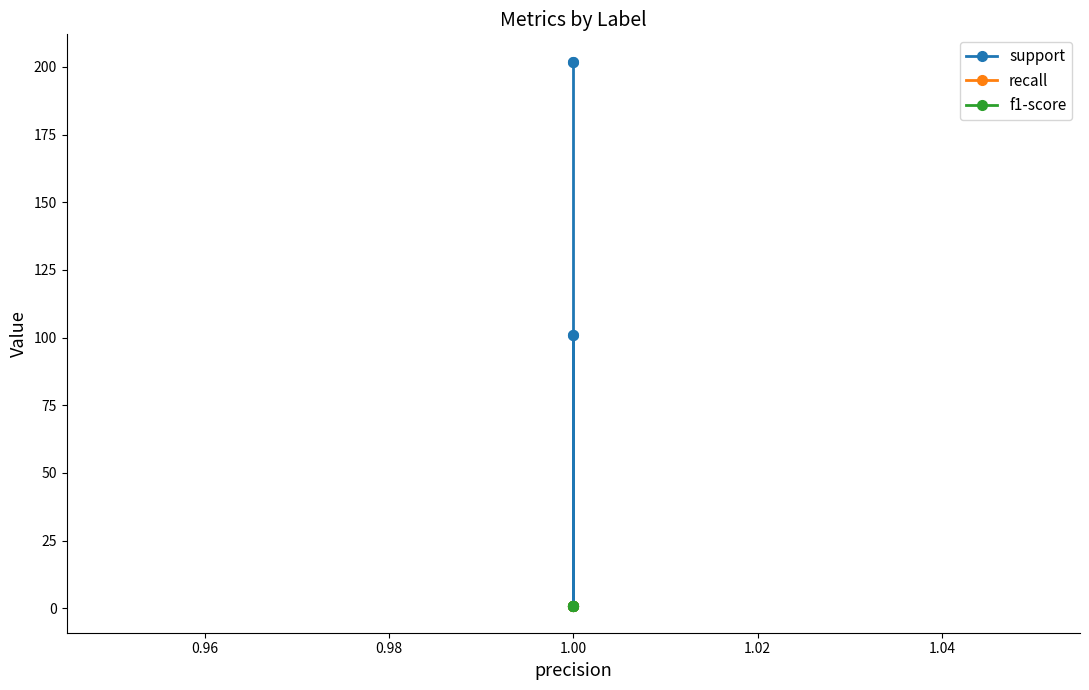

What are all the series names shown in the legend?

support, recall, f1-score